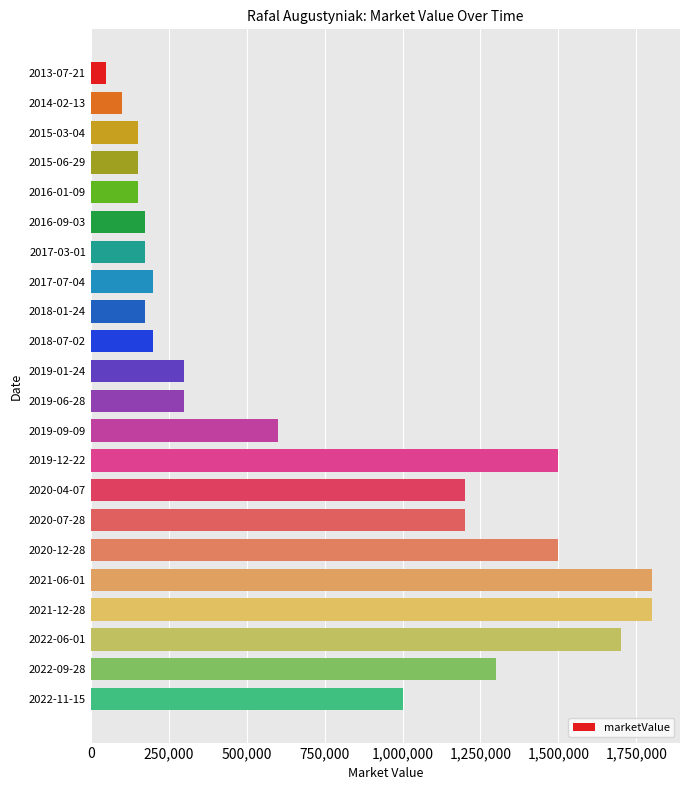

Is it true that the value at 2021-12-28 is 1800000?

True